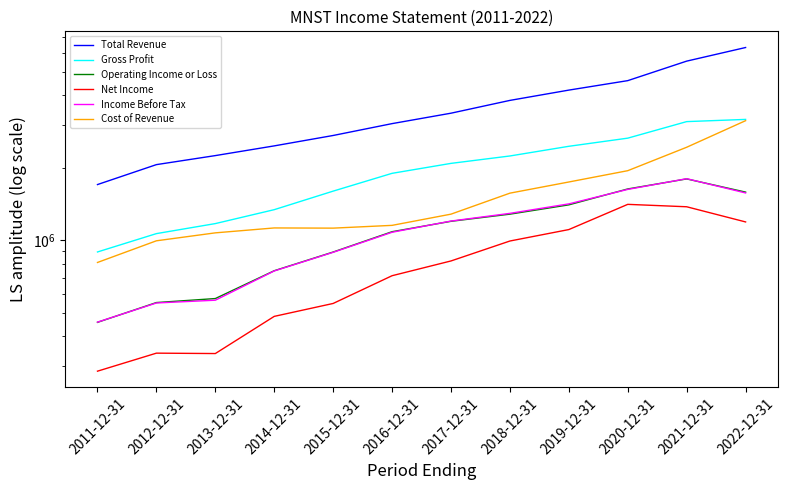

Rank the categories by Cost of Revenue value from highest to lowest.

2022-12-31, 2021-12-31, 2020-12-31, 2019-12-31, 2018-12-31, 2017-12-31, 2016-12-31, 2014-12-31, 2015-12-31, 2013-12-31, 2012-12-31, 2011-12-31